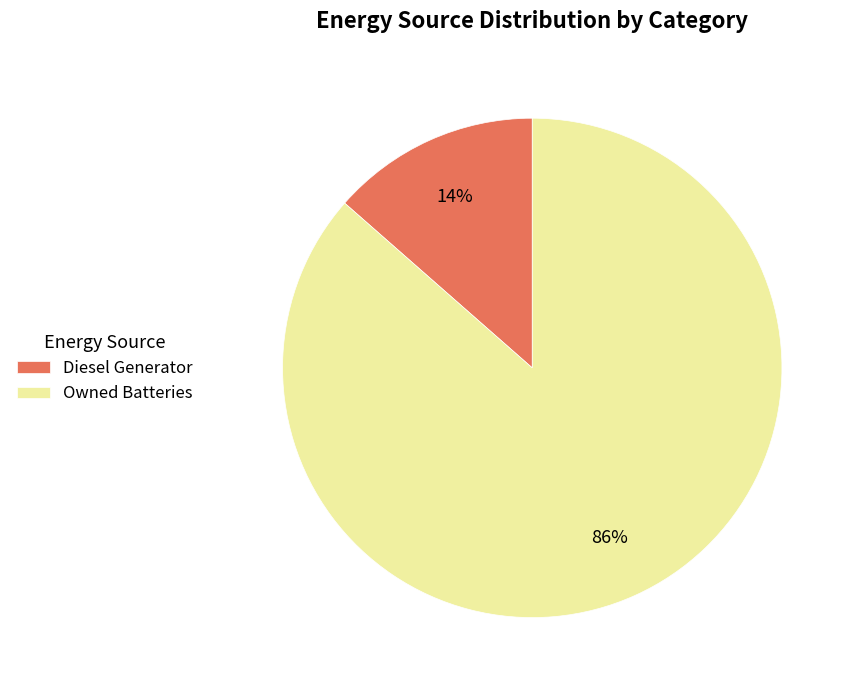

Is the sum of Owned Batteries and Diesel Generator greater than half?

Yes